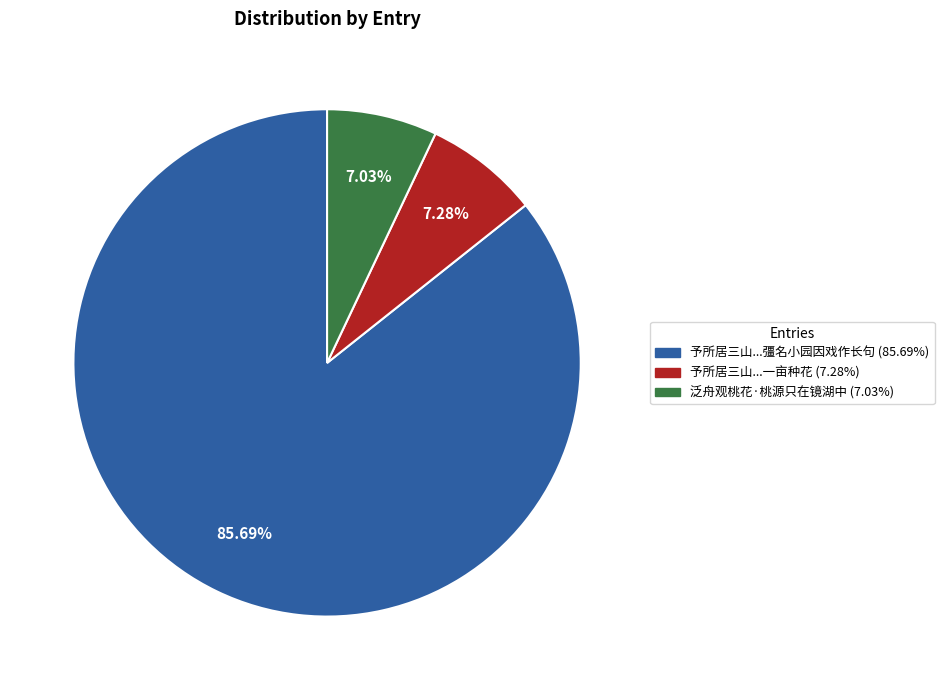

How many slices are in this pie chart?

3